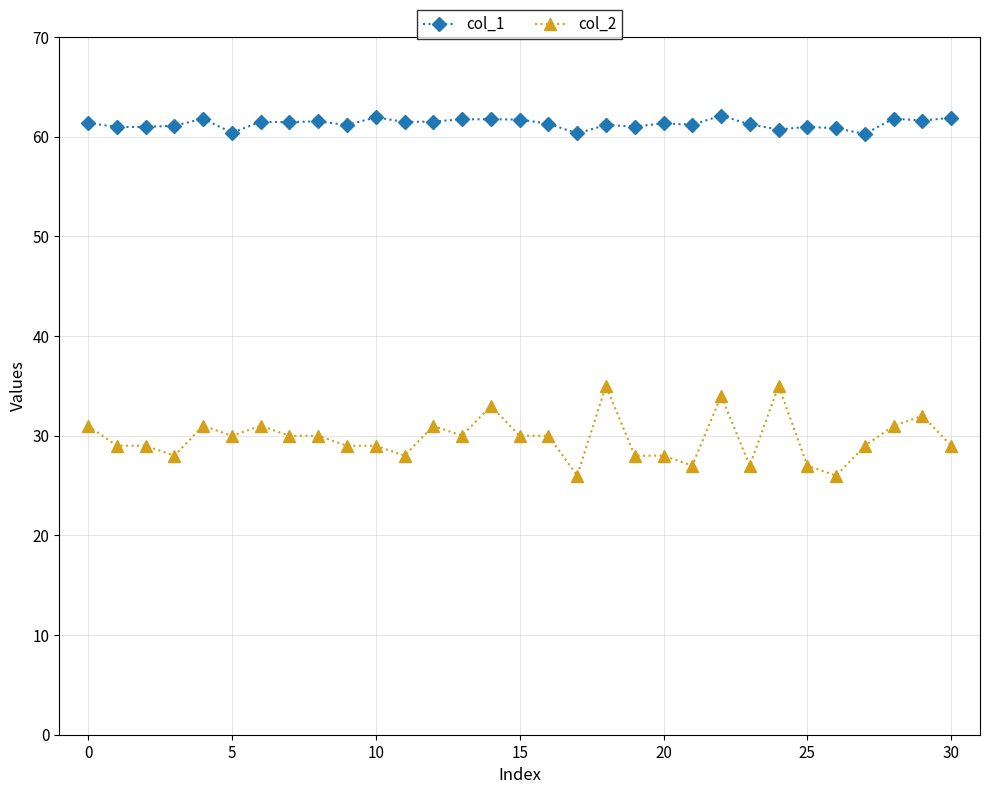

How many data points in col_2 are less than 30?

15